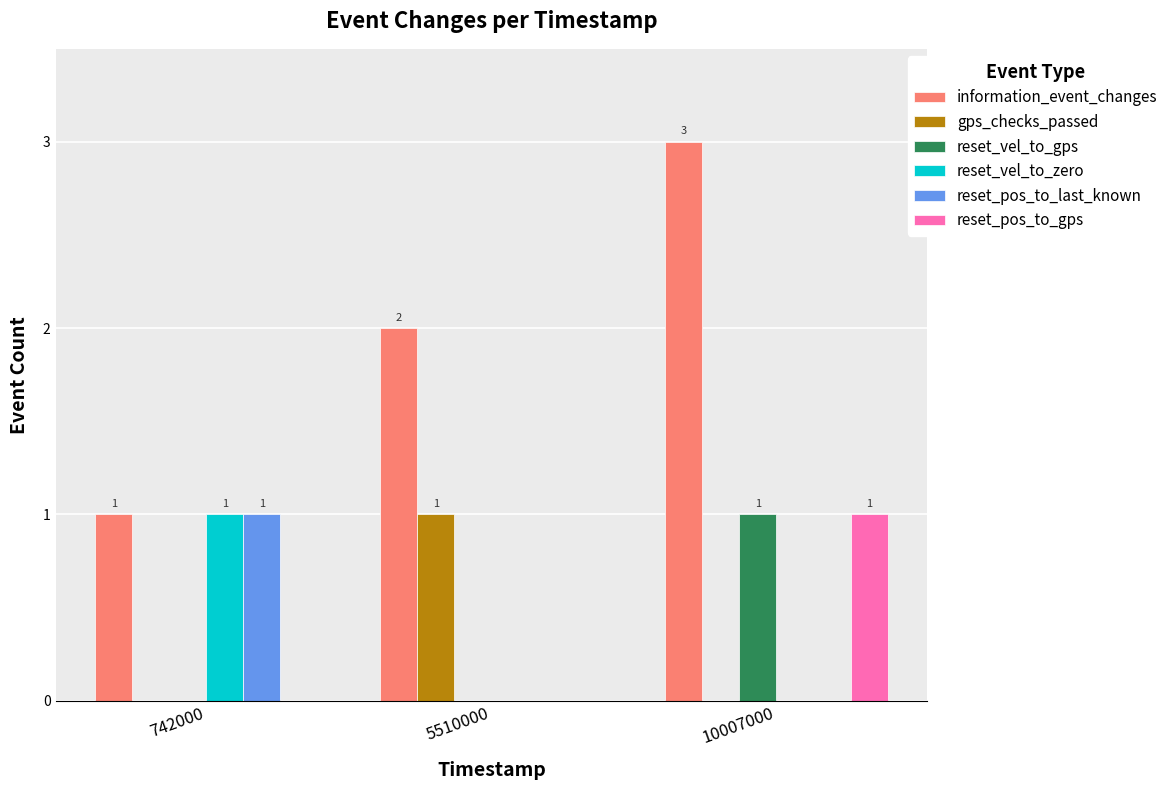

Reading right to left, what are all the values shown in this chart?

information_event_changes: 3	2	1
gps_checks_passed: 0	1	0
reset_vel_to_gps: 1	0	0
reset_vel_to_zero: 0	0	1
reset_pos_to_last_known: 0	0	1
reset_pos_to_gps: 1	0	0